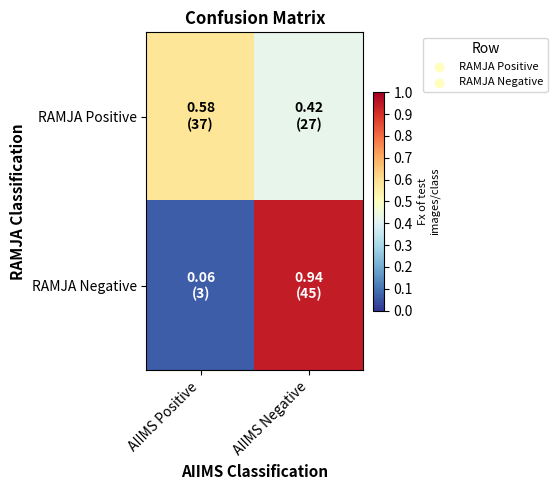

Which series changed the most between AIIMS Positive and AIIMS Negative?

RAMJA Negative